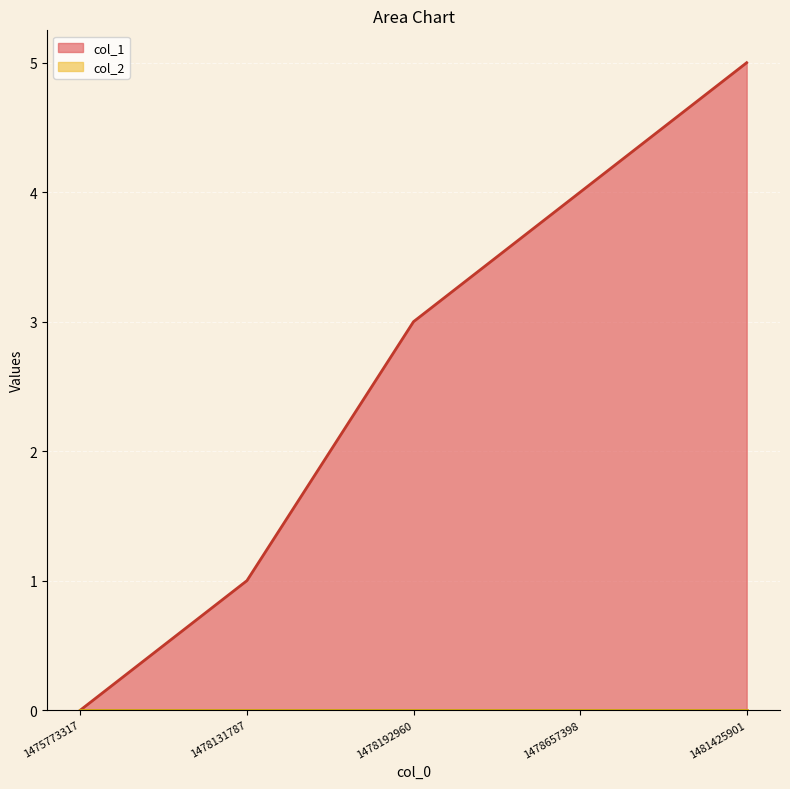

Rank the categories by value from lowest to highest.

1475773317, 1478131787, 1478192960, 1478657398, 1481425901